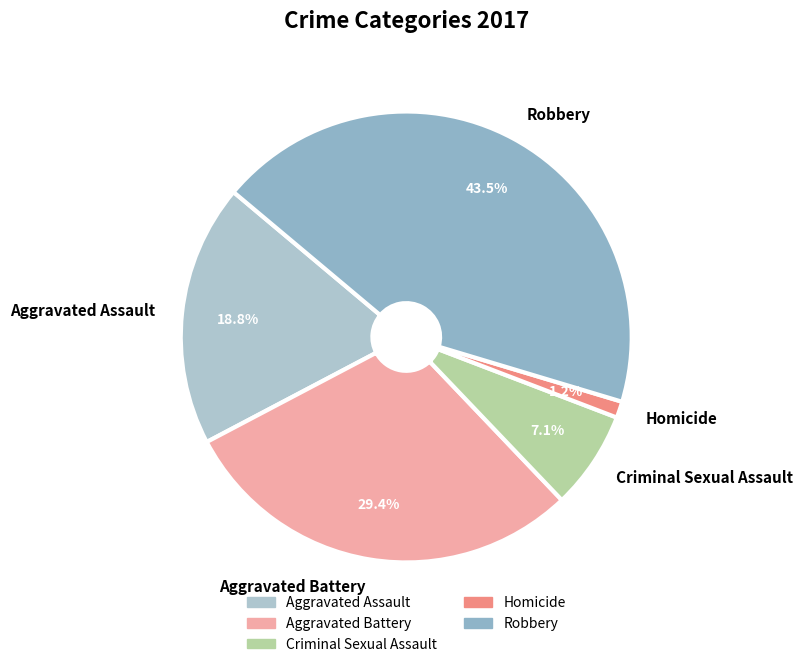

Which has a higher value, Aggravated Assault or Homicide?

Aggravated Assault